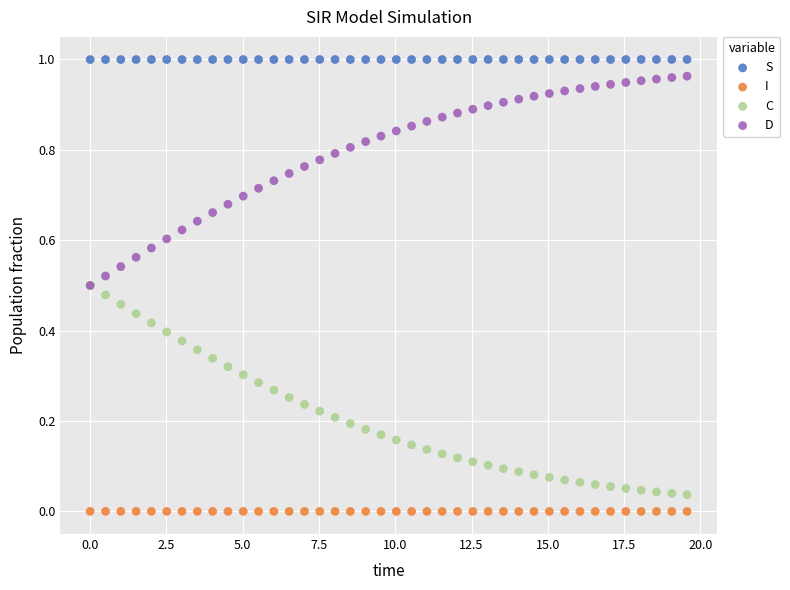

What are all the series names shown in the legend?

S, I, C, D